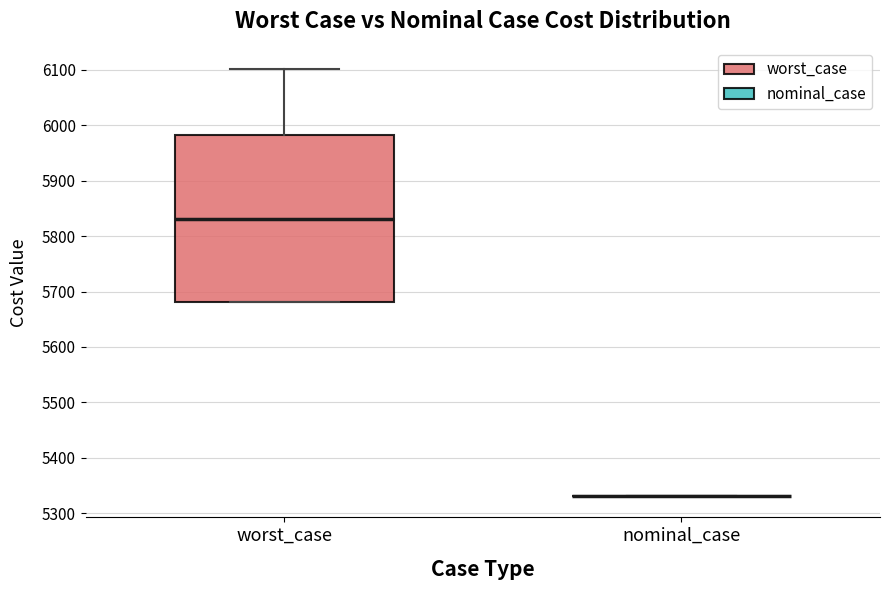

Comparing the boxes themselves (not the whiskers), which one is the tallest?

worst_case